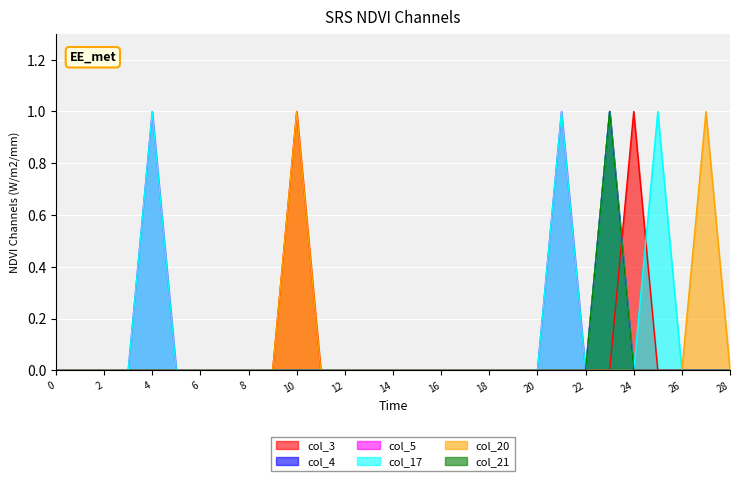

The col_3 series shows 0 at 3. True or false?

True